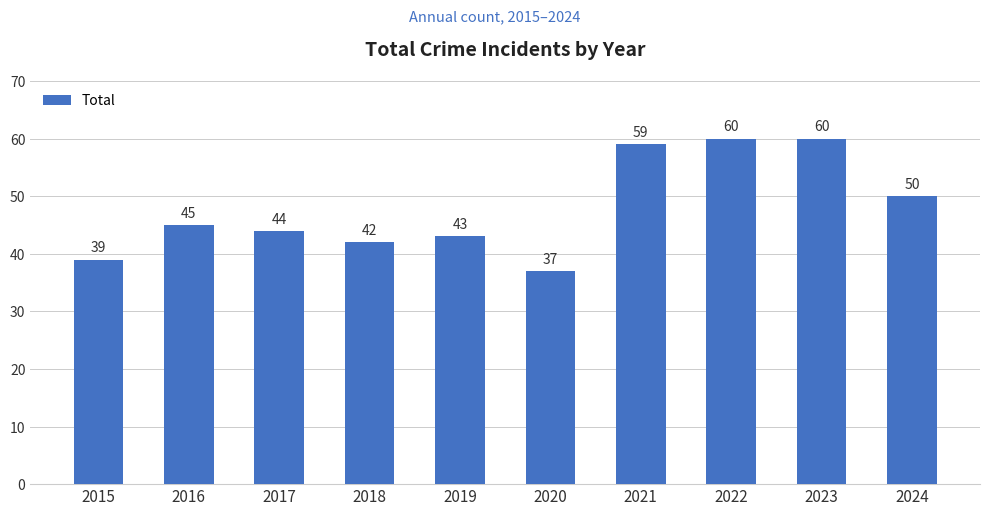

What is the smallest value displayed?

37